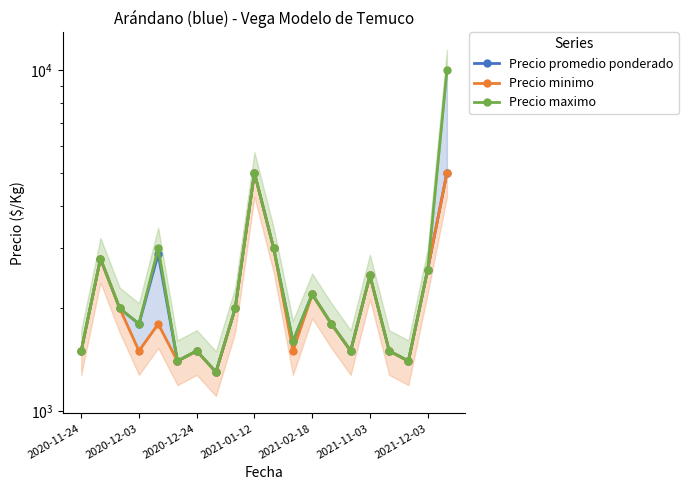

Which series has the largest range (max minus min)?

Precio maximo